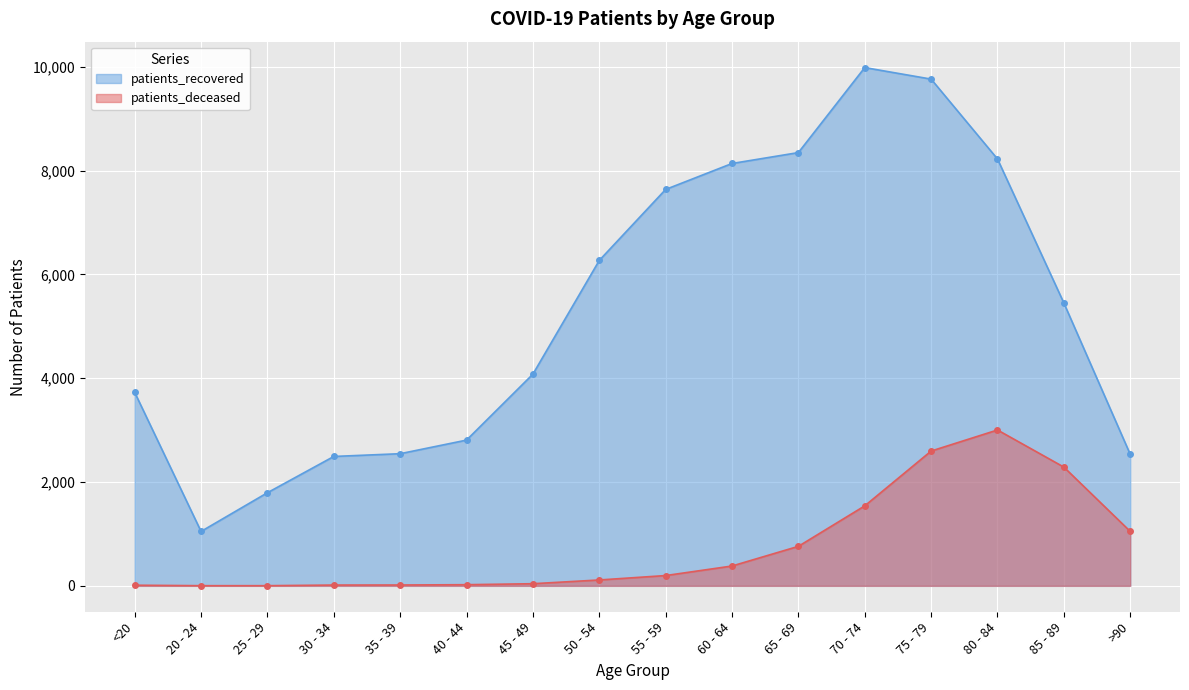

Reading left to right, extract all data points from this chart.

patients_deceased: 12	3	3	15	16	22	41	113	198	382	761	1541	2597	3003	2288	1049
patients_recovered: 3728	1048	1794	2493	2546	2808	4079	6270	7638	8138	8348	9986	9764	8225	5450	2534